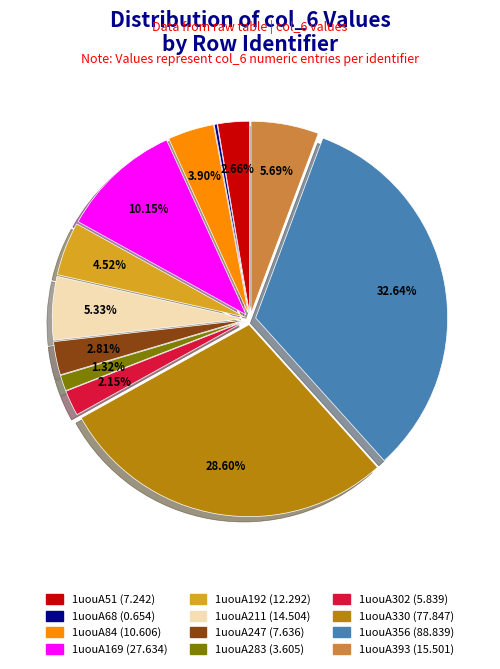

Is there a majority slice in this chart?

No